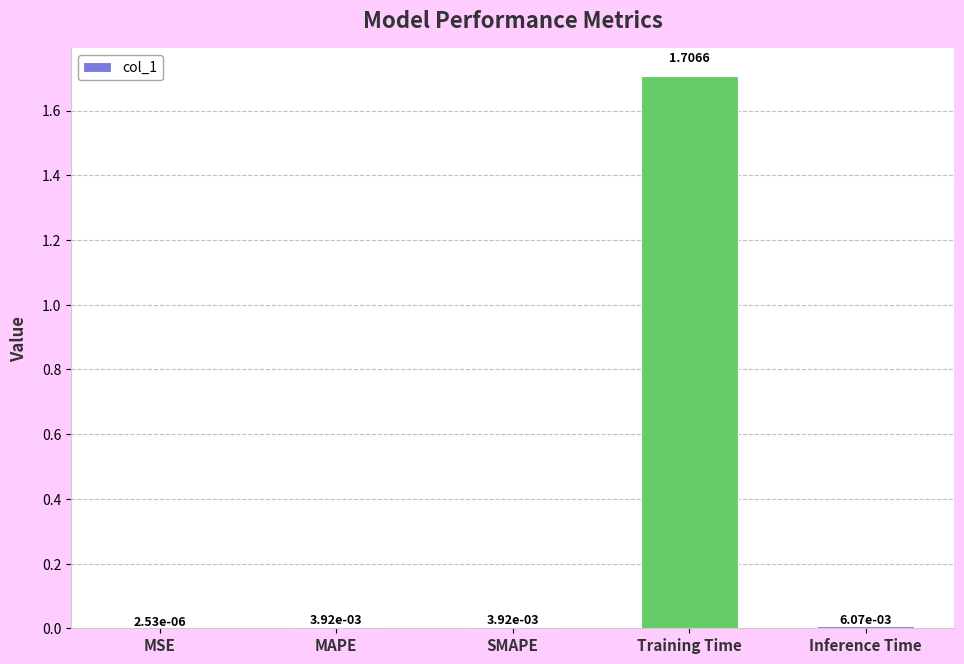

What is the sum of all values?

1.7